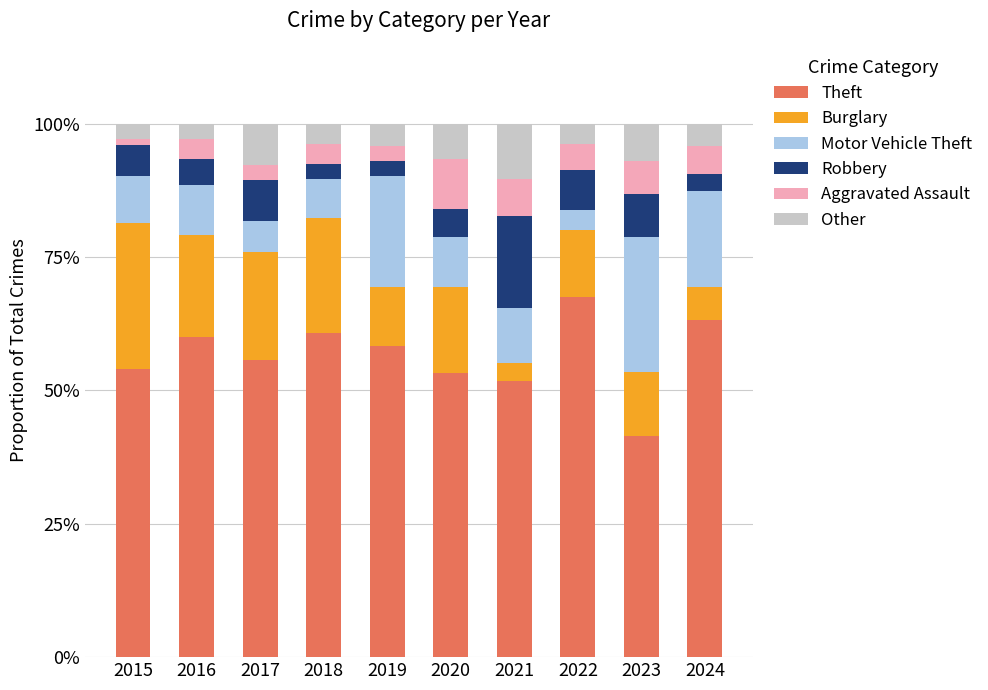

What is the difference between the maximum and minimum values in the Theft series?

26.1